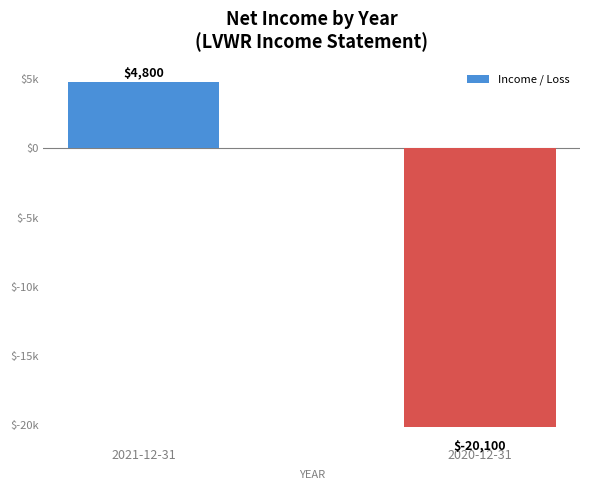

List the labels in order of value, smallest first.

2020-12-31, 2021-12-31